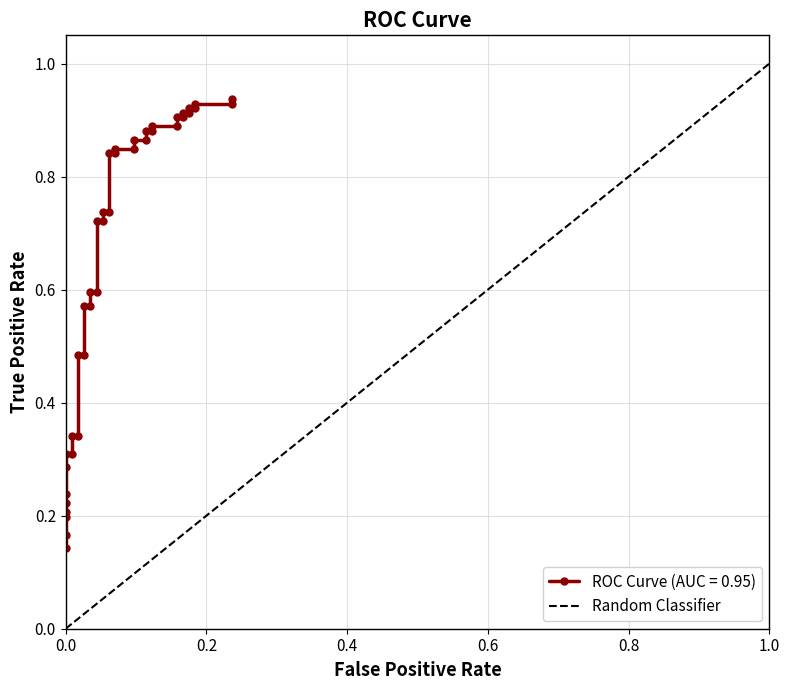

Which category has the highest value in the Random Classifier series?

1.0